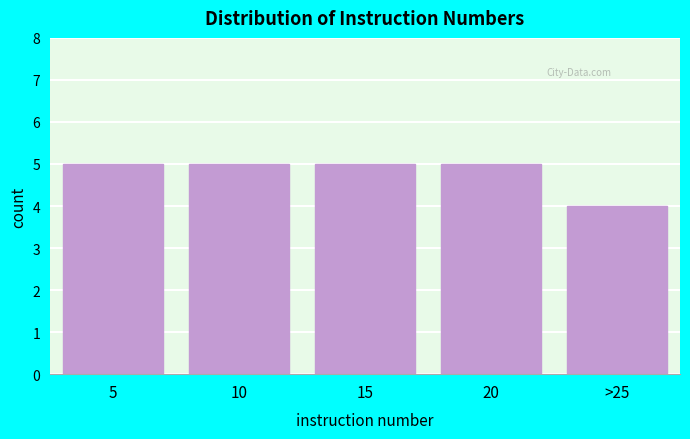

Reading right to left, what are all the values shown in this chart?

4	5	5	5	5